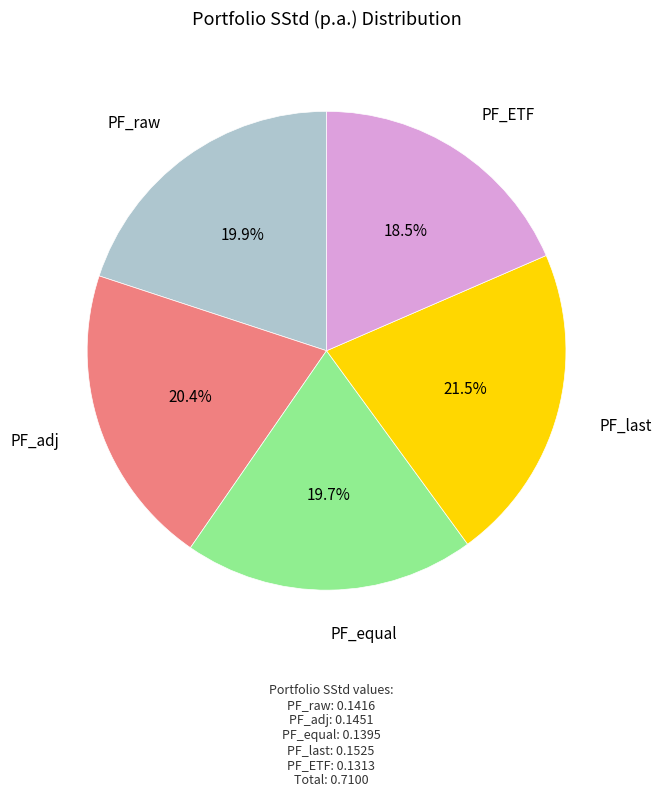

How many slices are in this pie chart?

5